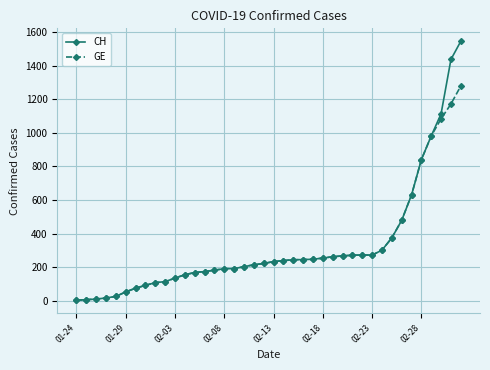

Rank the series by their maximum value, from lowest to highest.

GE, CH